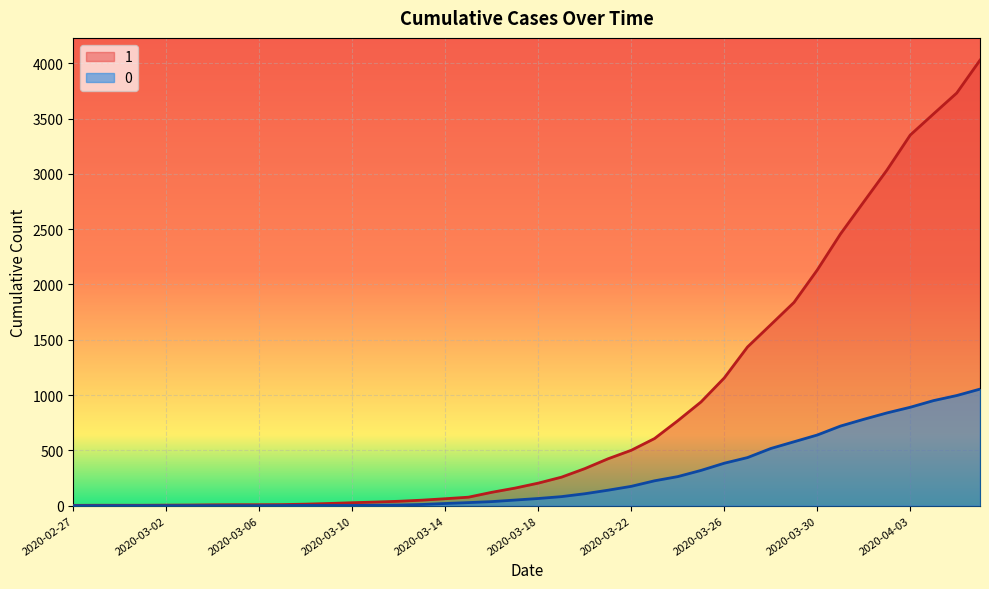

What is the difference between the 1 values at 2020-03-25 and 2020-03-31?

1519